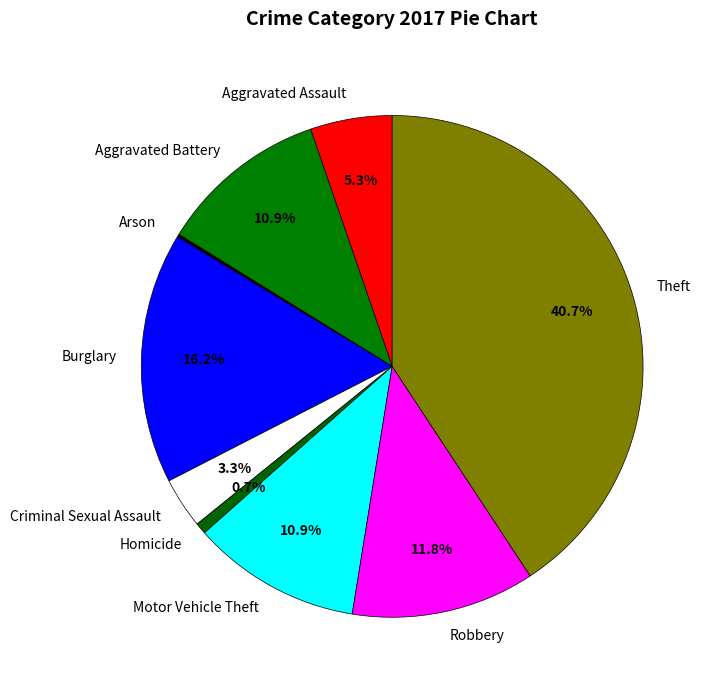

Is there a majority slice in this chart?

No